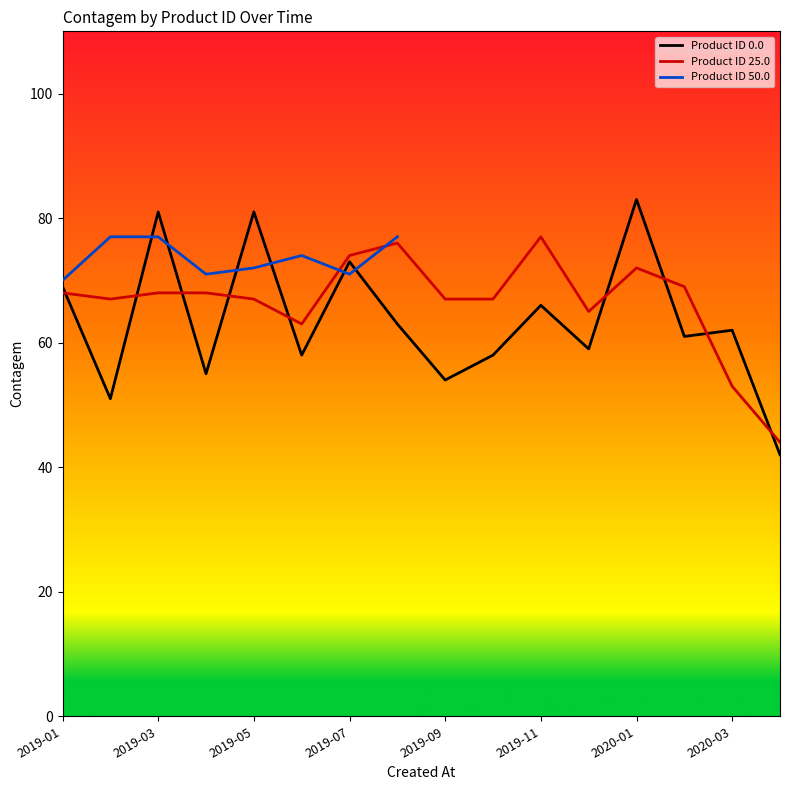

True or false: Product ID 25.0 has a value of 53 at 2019-11.

False